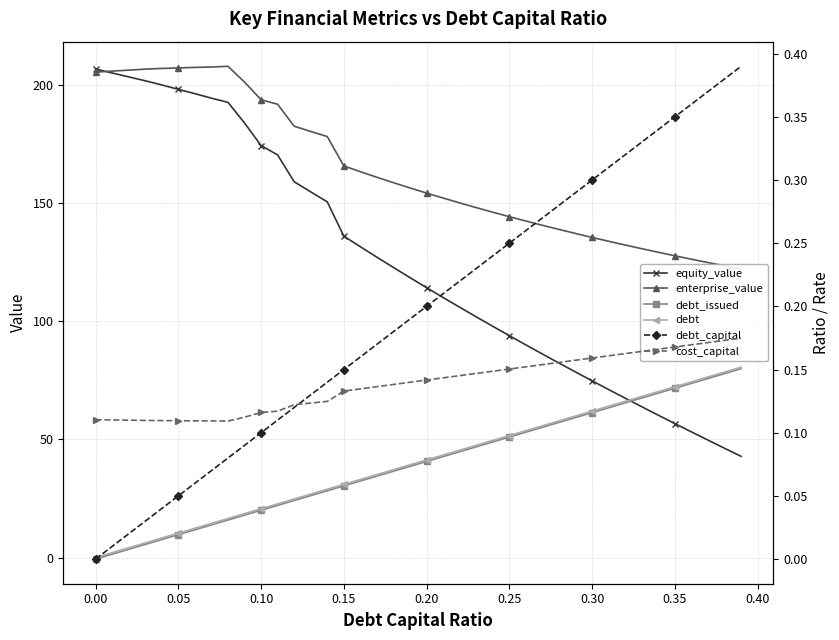

What are all the series names shown in the legend?

equity_value, enterprise_value, debt_issued, debt, debt_capital, cost_capital